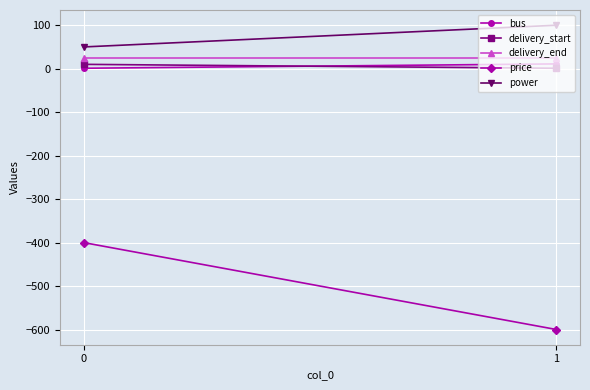

True or false: price has a value of -1005 at 1.

False